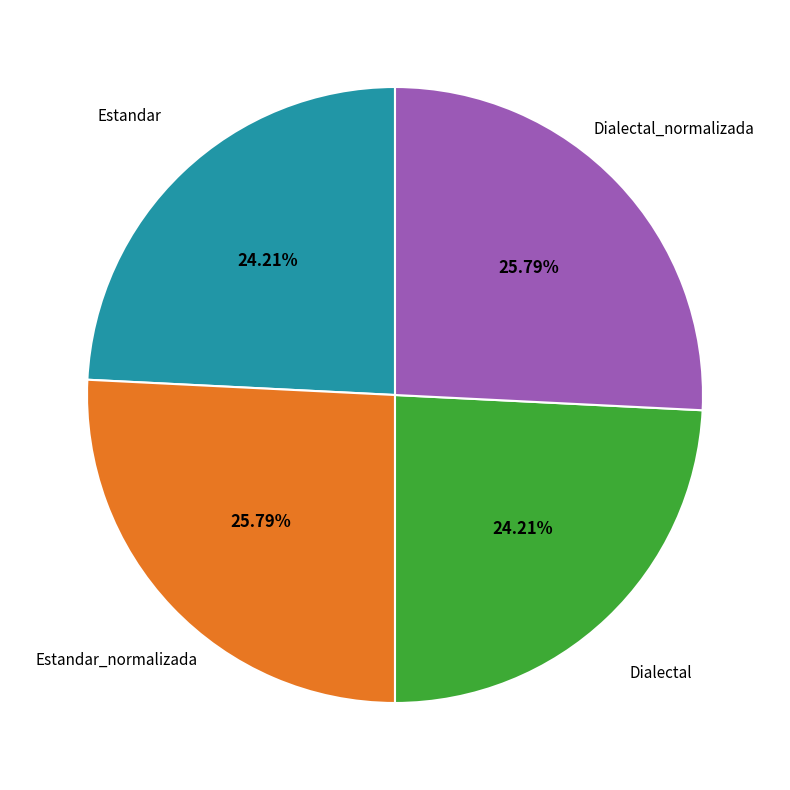

Does any single category account for the majority?

No